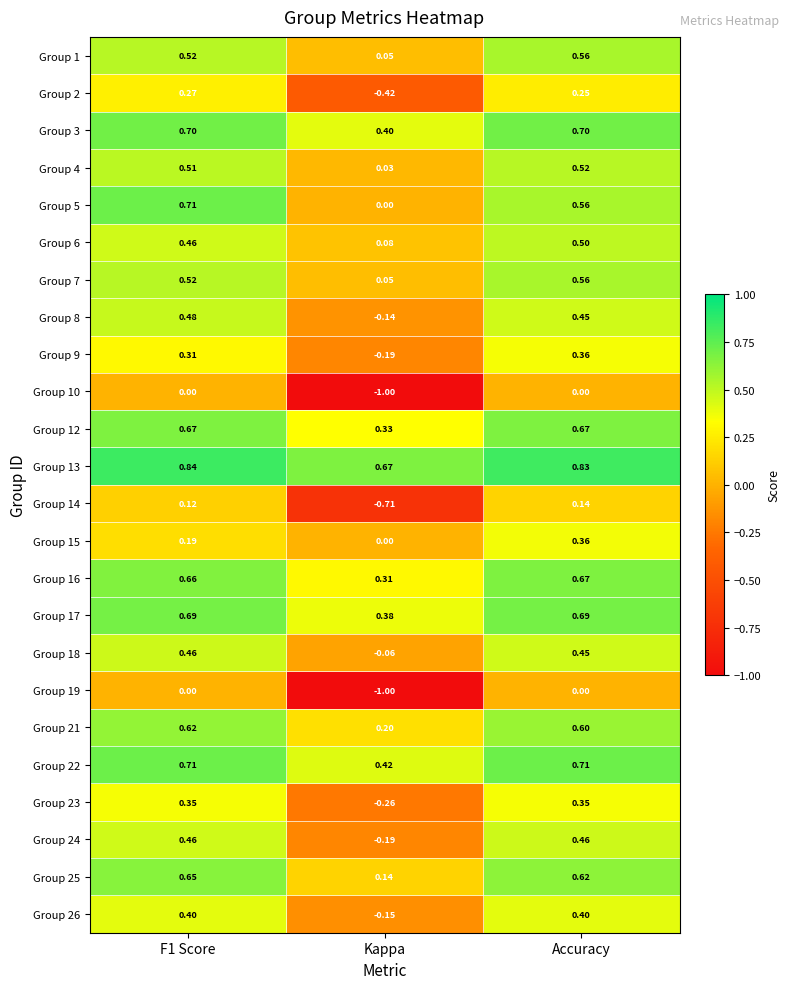

At which category is the sum across all series the highest?

Accuracy